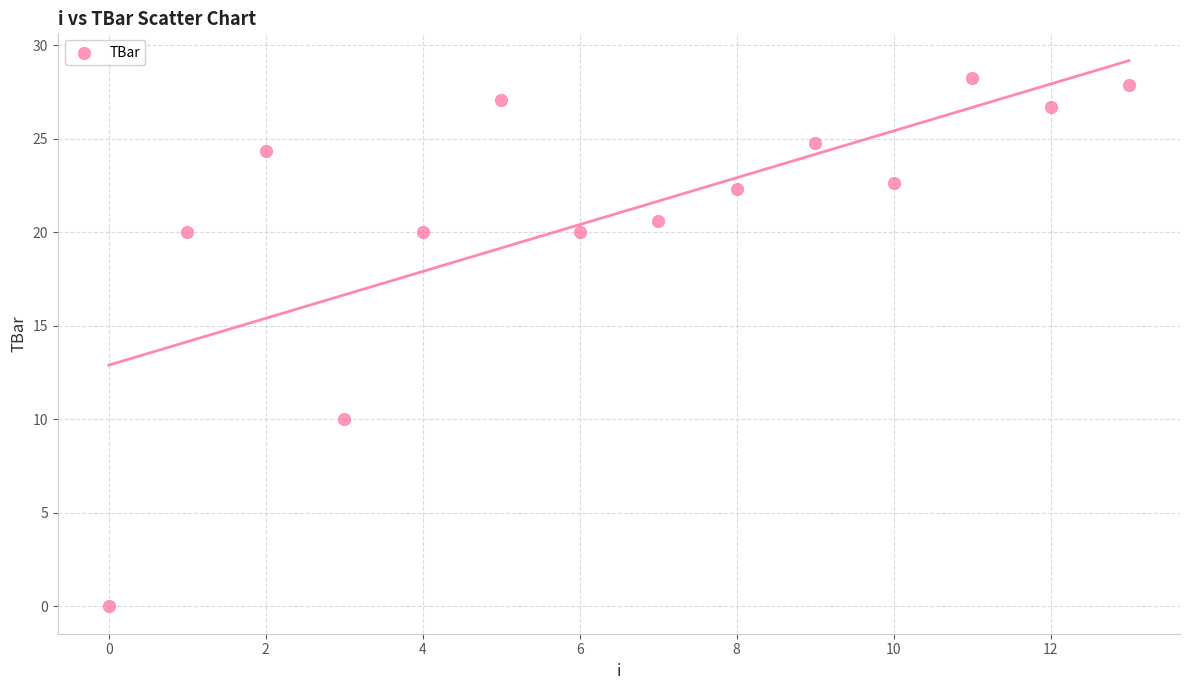

What Y value in the scatter plot is closest to 14?

10.0